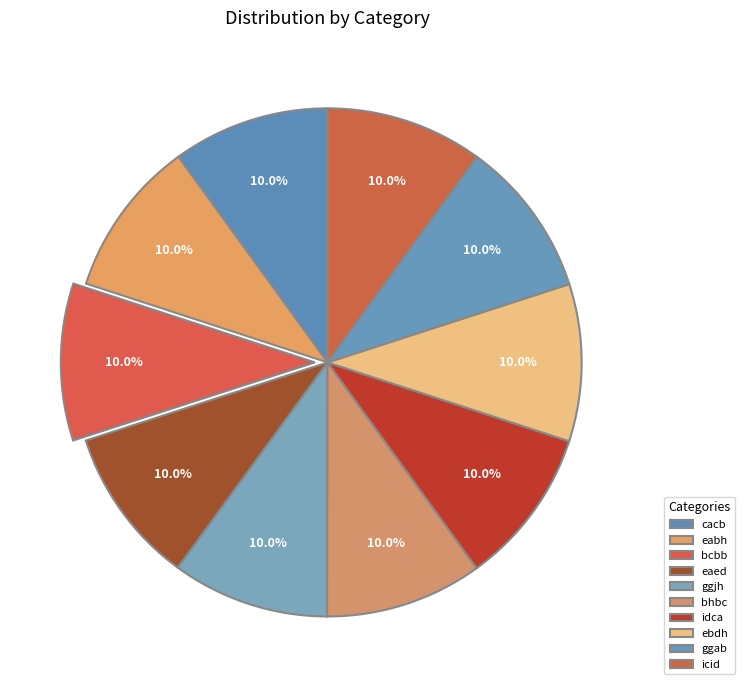

Count the number of slices in the pie.

10